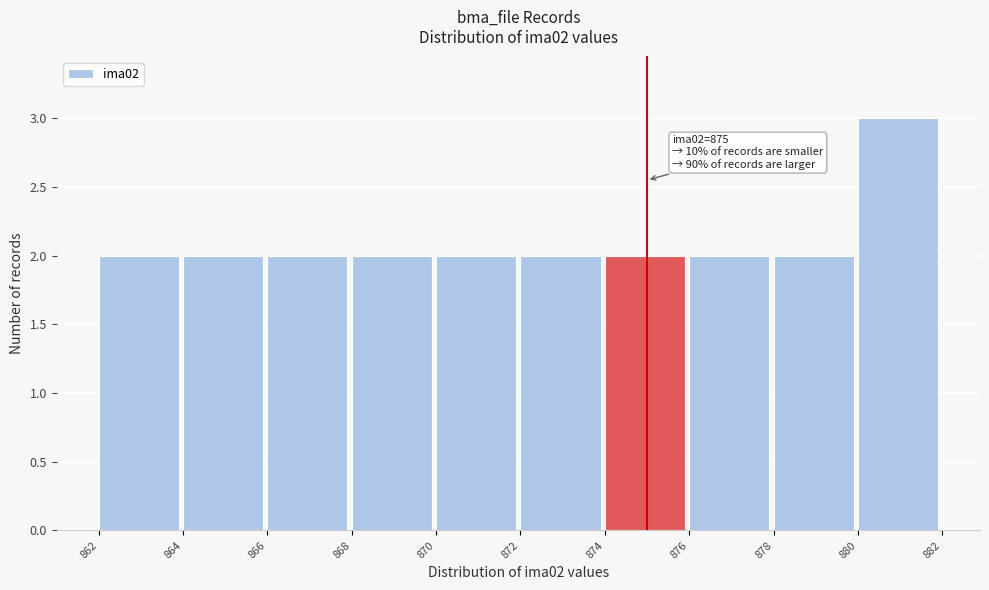

Which range on the x-axis has the tallest bar?

880 to 882